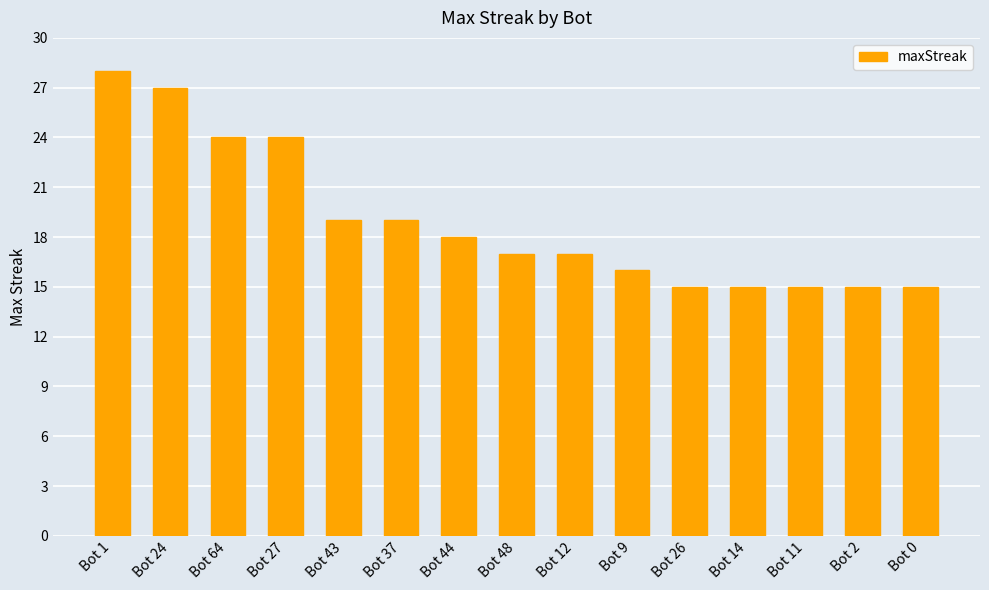

Is it true that the value at Bot 48 is 27?

False